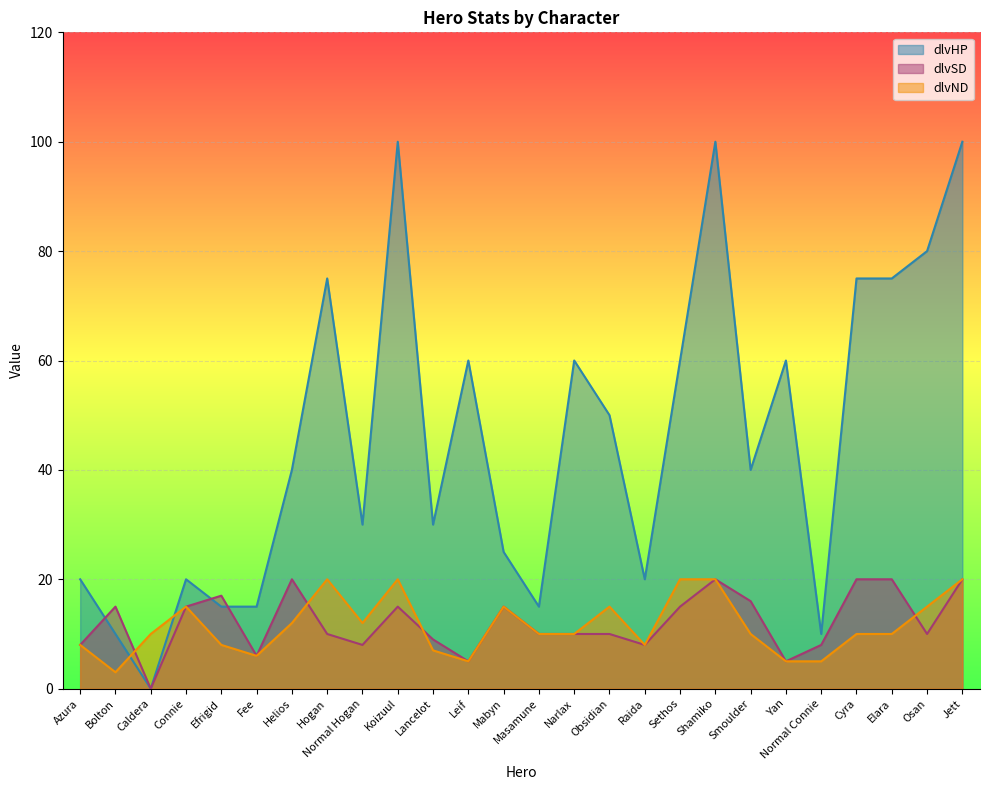

Which series has the largest total across all categories?

dlvHP